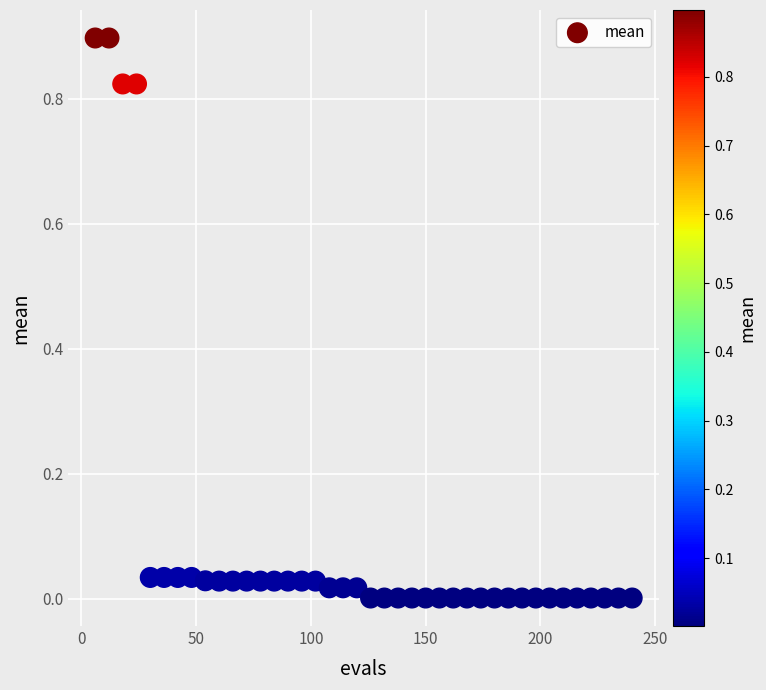

What is the range of Y values (max minus min)?

0.9